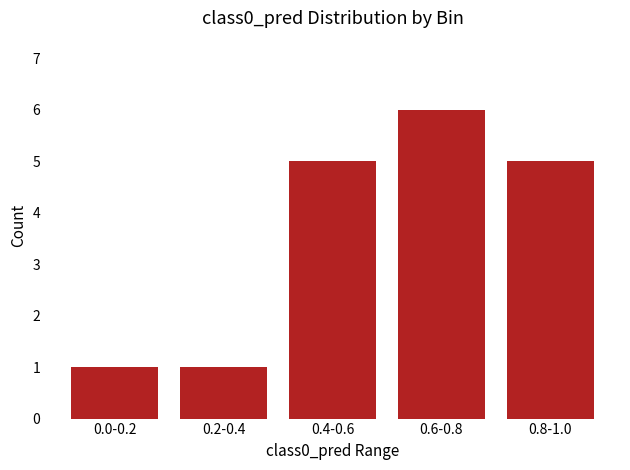

What is the label of the 4th bar from the left?

0.6-0.8